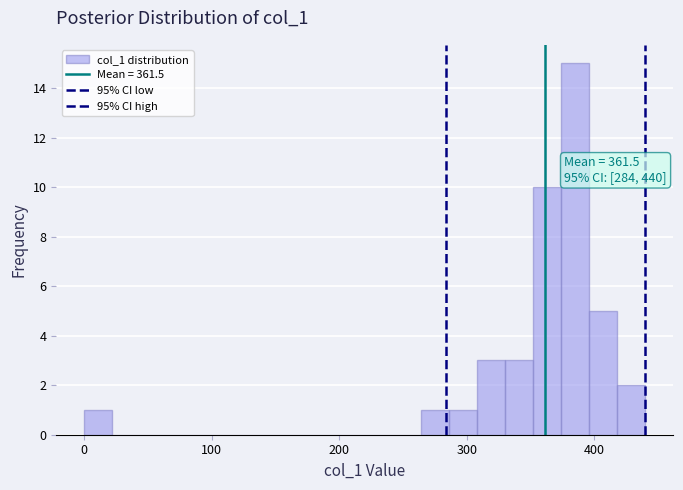

Around what value on the x-axis is the tallest bar? Give the approximate position of its centre, as read against the axis.

390